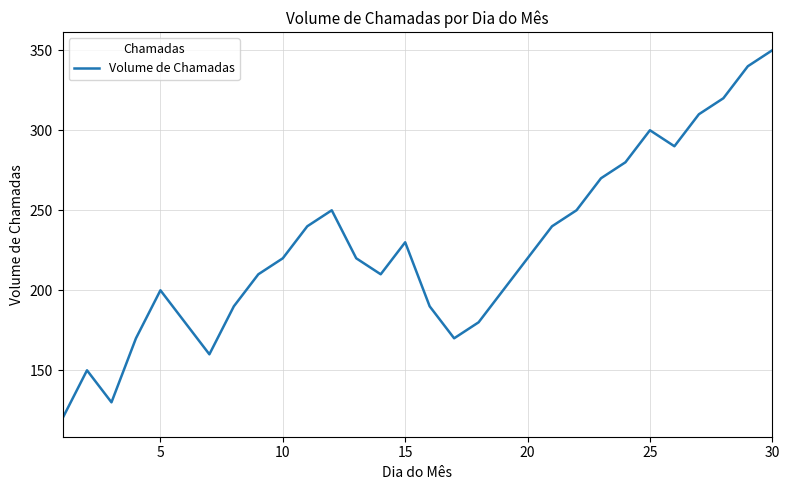

True or false: there are more than 2 points higher than both neighbors.

True